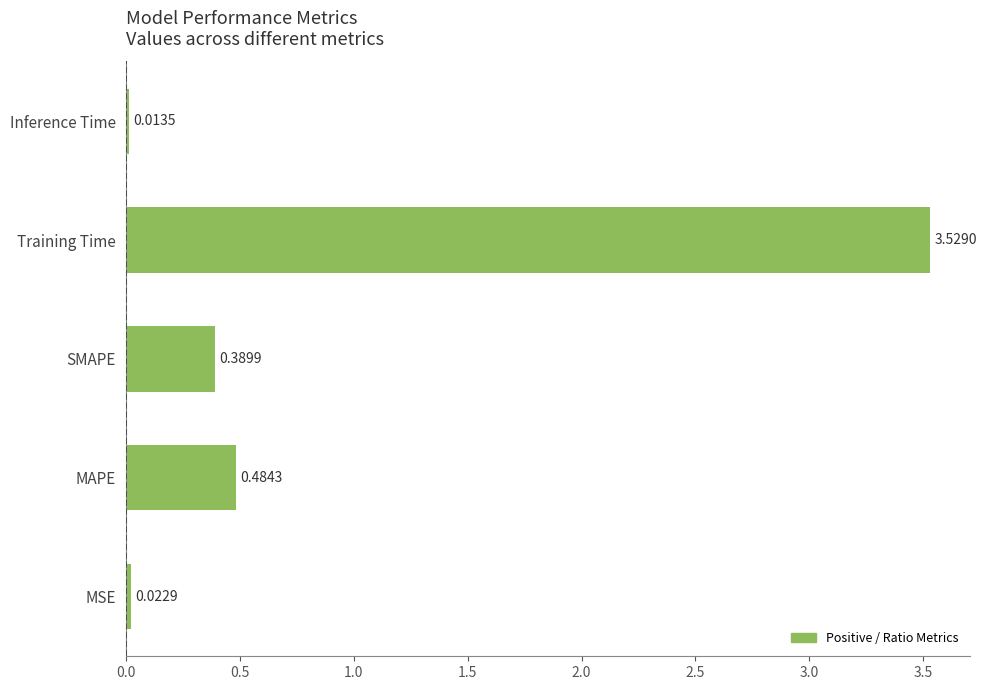

What is the sum of the values at SMAPE and Training Time?

3.9